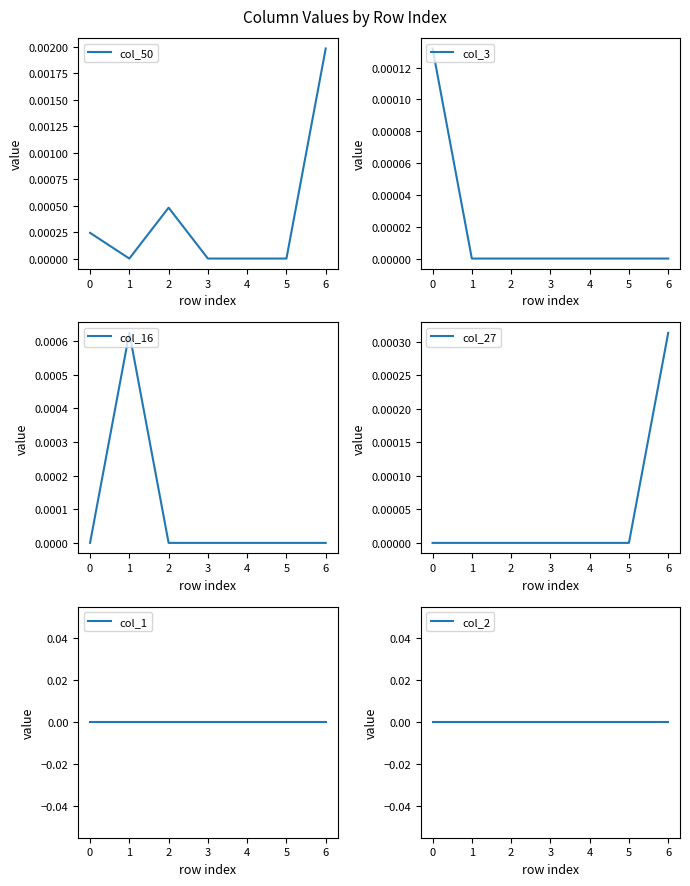

True or false: col_2 has more than 2 points higher than both neighbors.

False